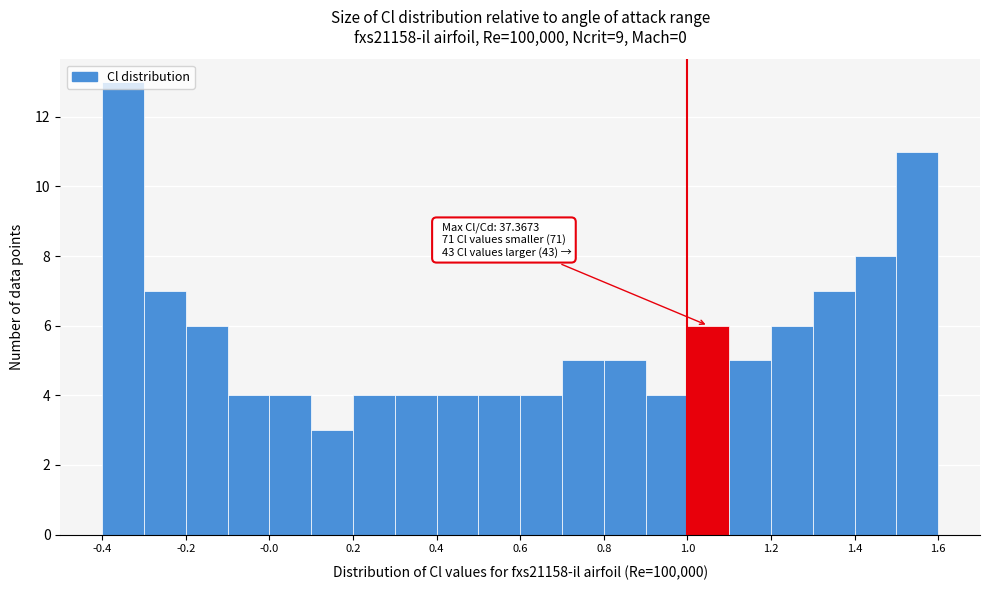

Which range on the x-axis has the tallest bar?

-0.4 to -0.3